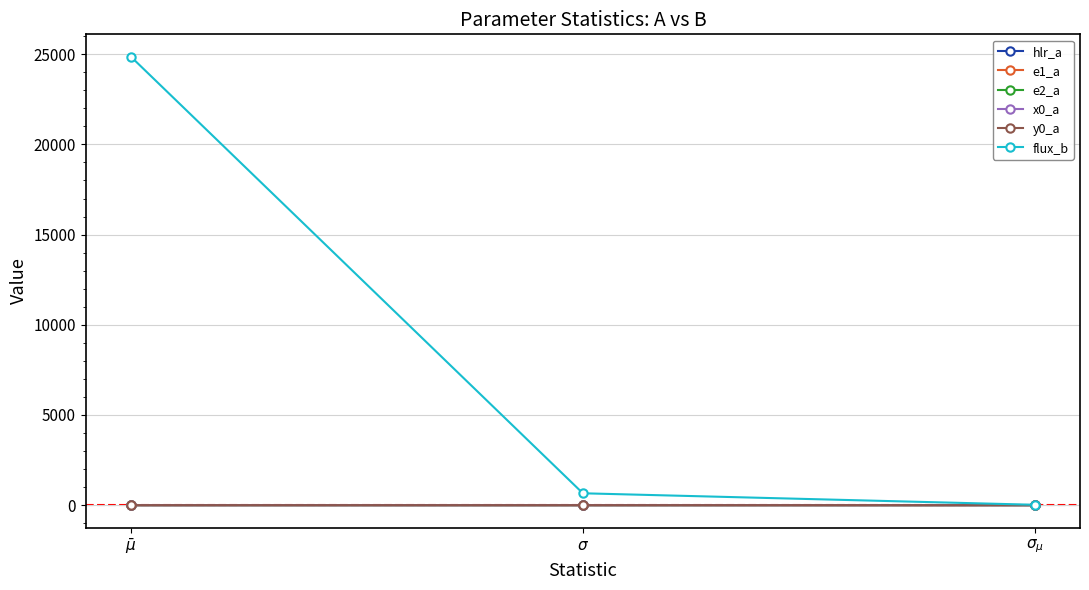

At how many categories does at least one series exceed 16875?

1